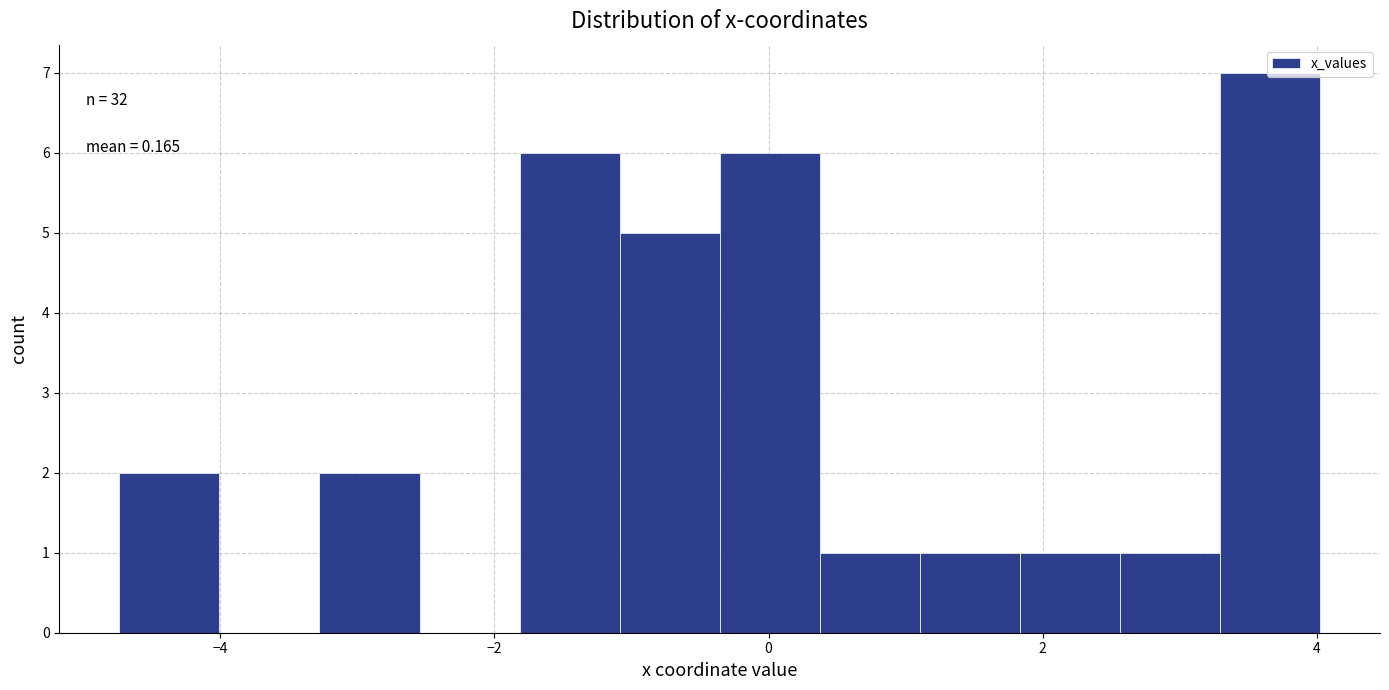

Around what value on the x-axis is the tallest bar? Give the approximate position of its centre, as read against the axis.

3.6